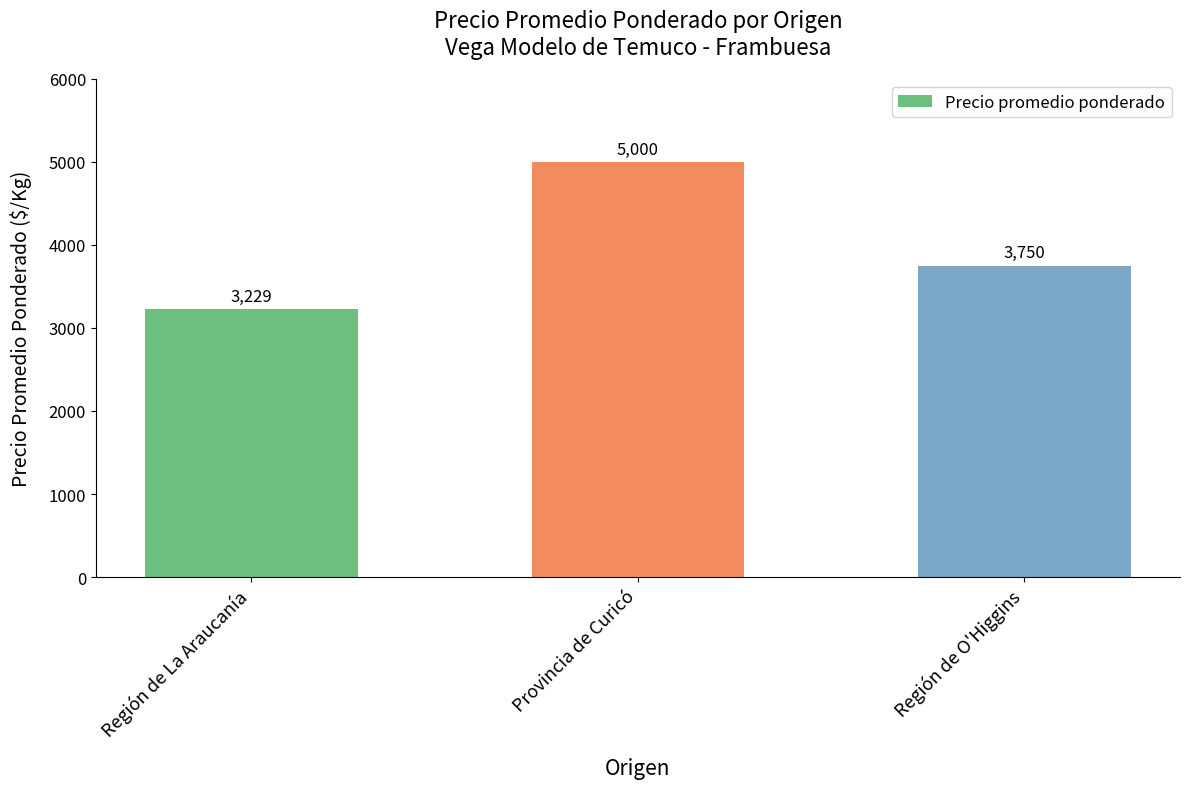

Reading right to left, extract all data points from this chart.

3750	5000	3229